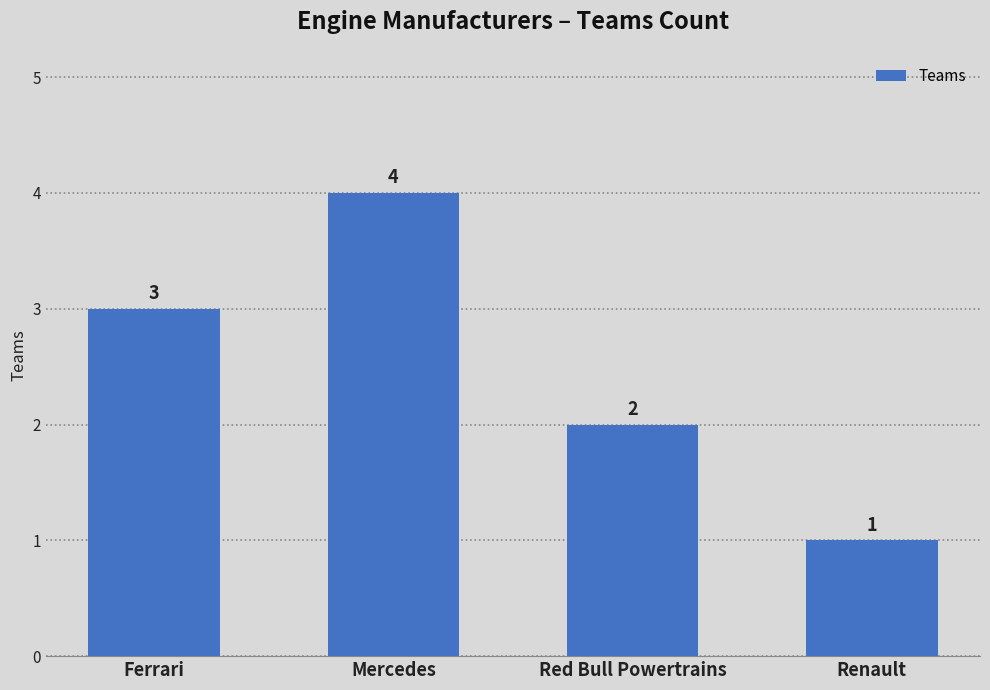

List the labels in order of value, smallest first.

Renault, Red Bull Powertrains, Ferrari, Mercedes